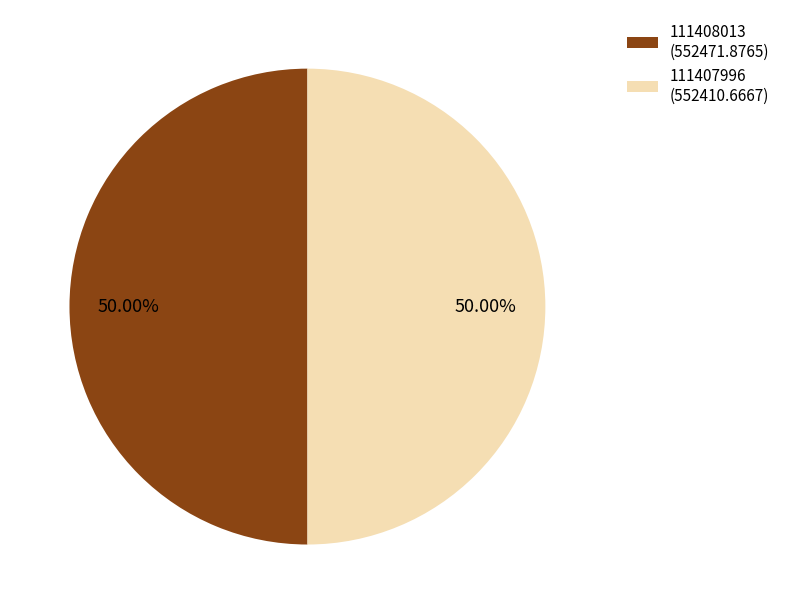

What percentage is the 111407996 slice, to the nearest percent?

50%